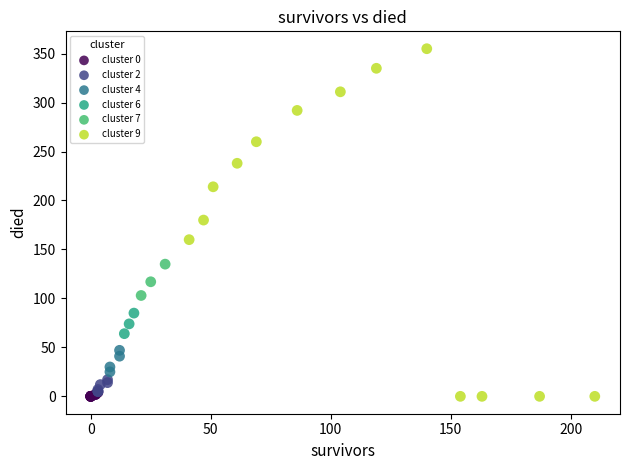

Which series has the largest Y range (max minus min)?

cluster 9